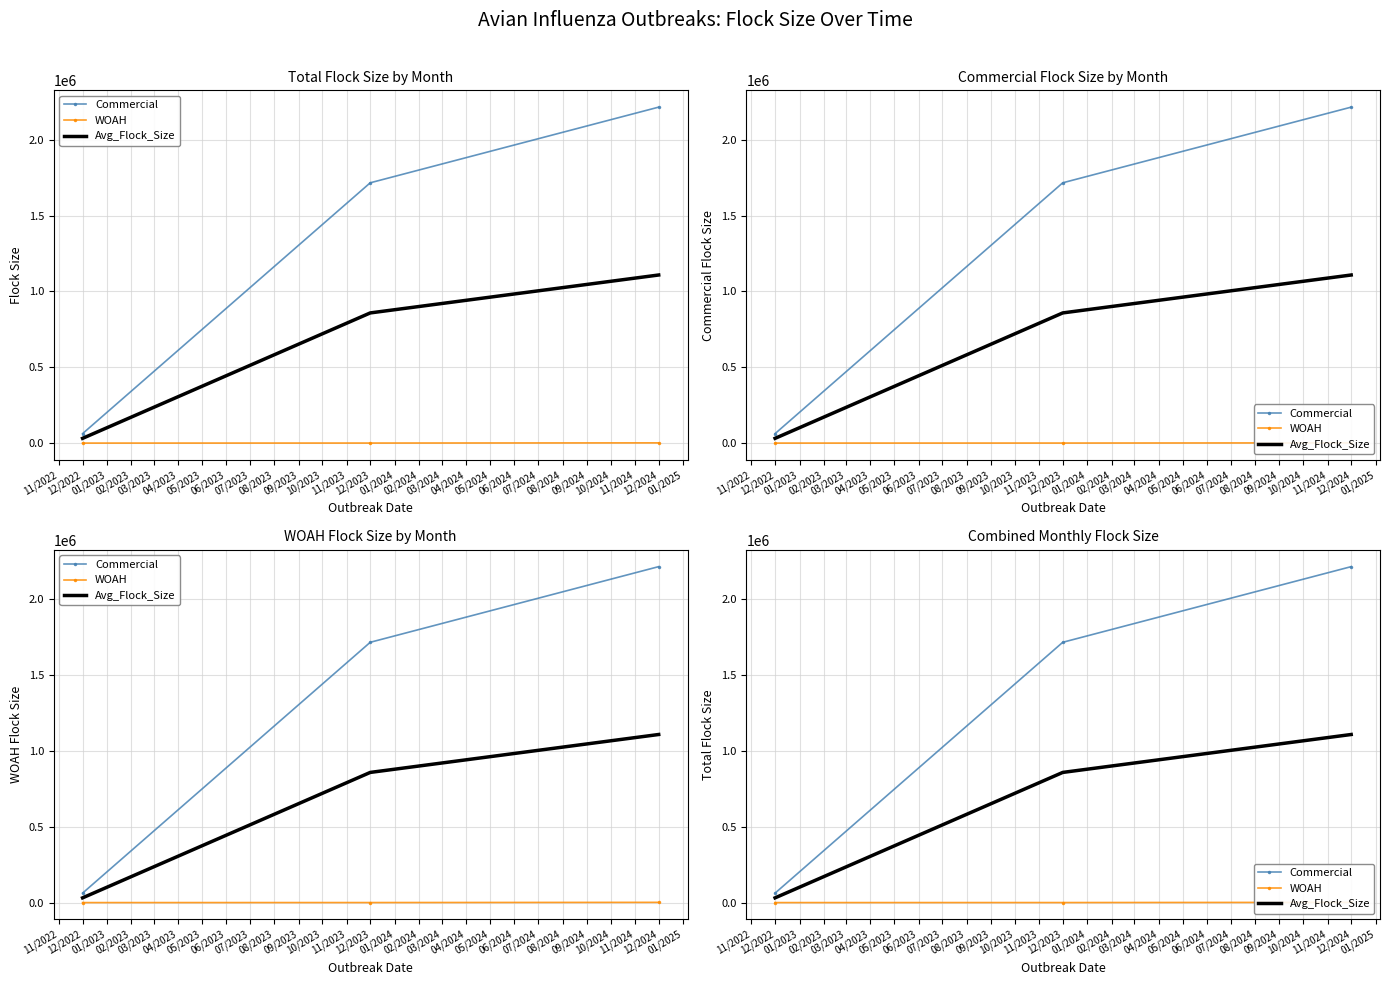

List the series in order of their peak value, lowest first.

WOAH, Avg_Flock_Size, Commercial